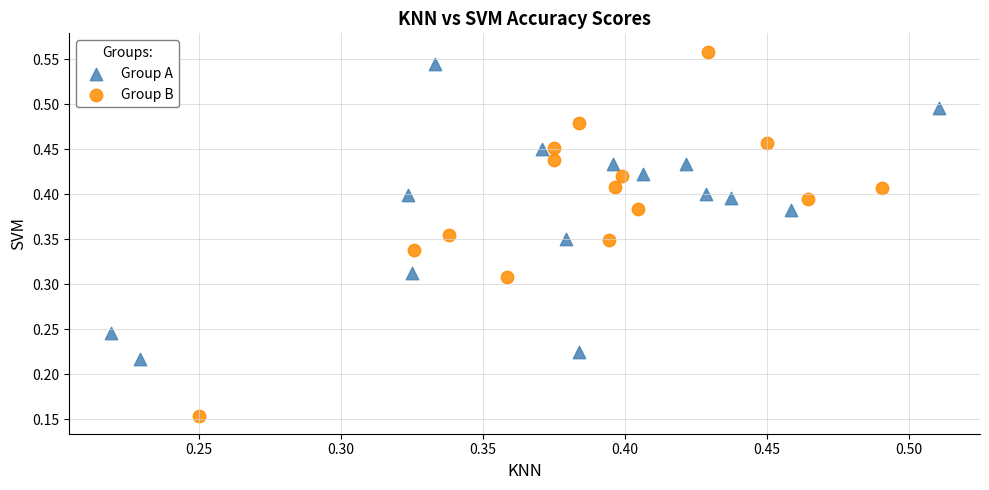

Which series contains the highest Y value?

Group B